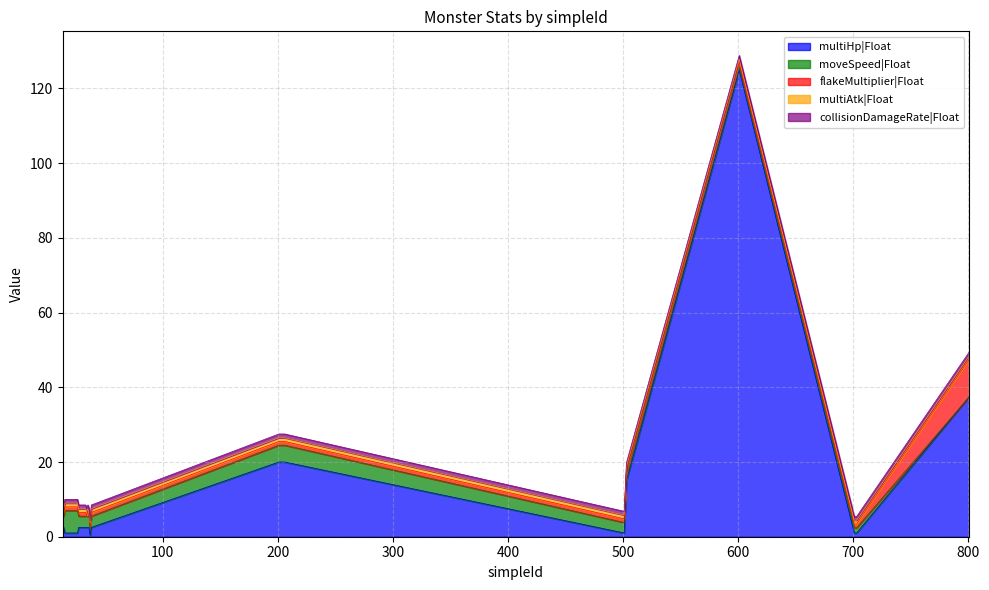

After their last crossing, which series has the higher values: collisionDamageRate|Float or moveSpeed|Float?

collisionDamageRate|Float